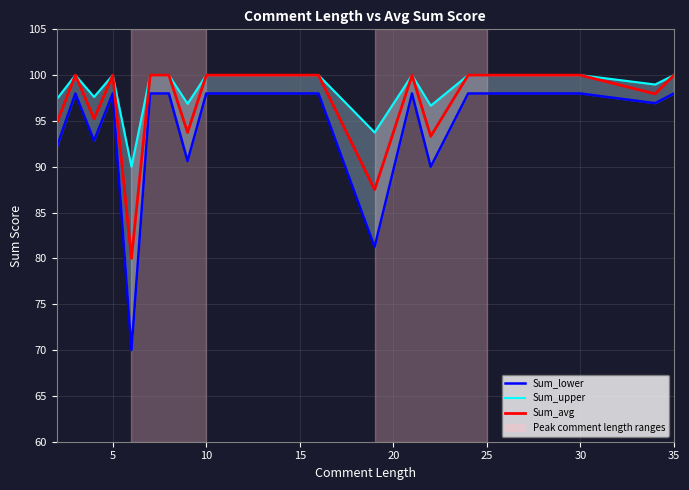

True or false: Sum_avg and Sum_lower intersect in this chart.

False